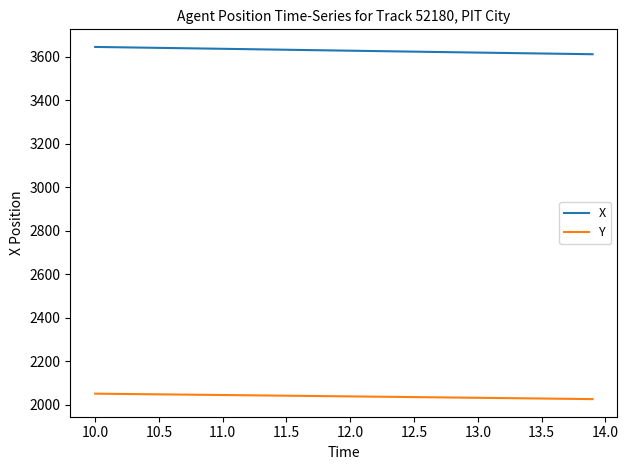

True or false: X and Y intersect in this chart.

False